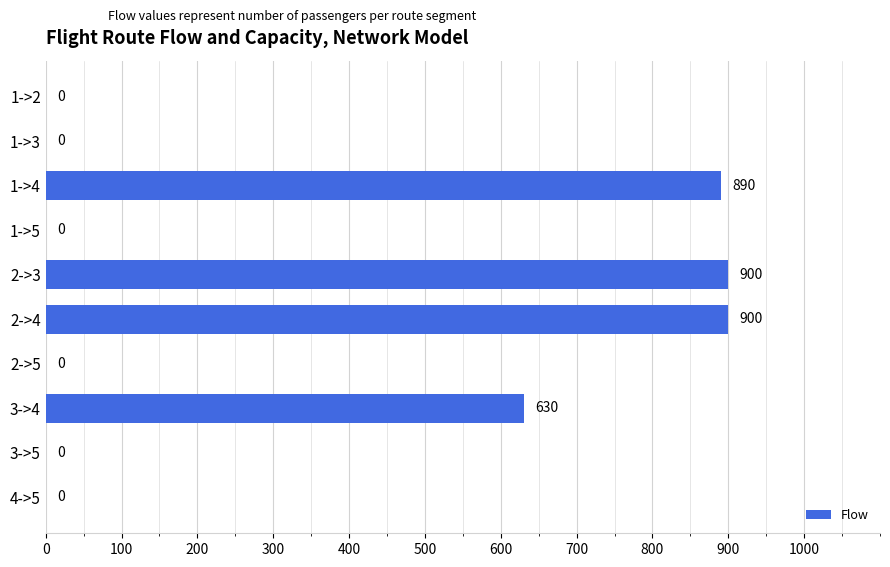

What is the sum of all values?

3320